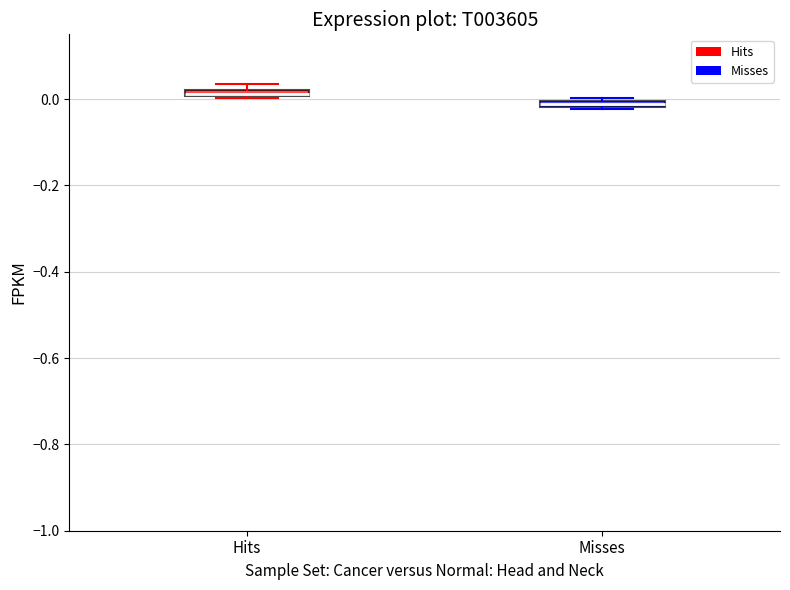

Where is the upper edge of the box for Misses on the y-axis? The values are not printed on the chart, so give them approximately, as read against the axis.

0.00